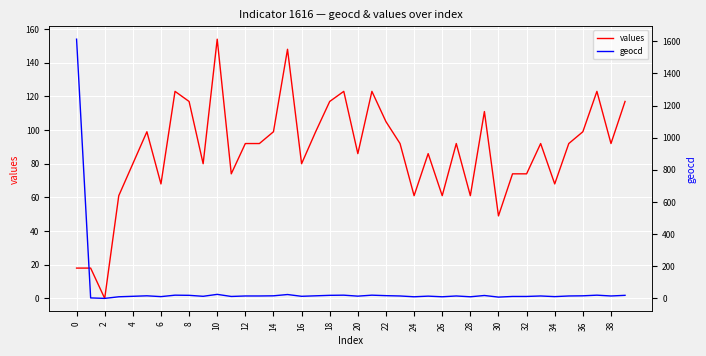

The value of values at 4 is 80. True or false?

True